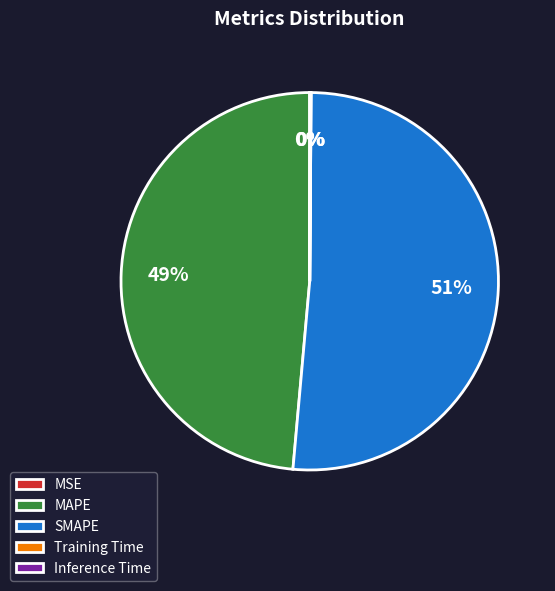

Which category has the biggest portion of the pie?

SMAPE